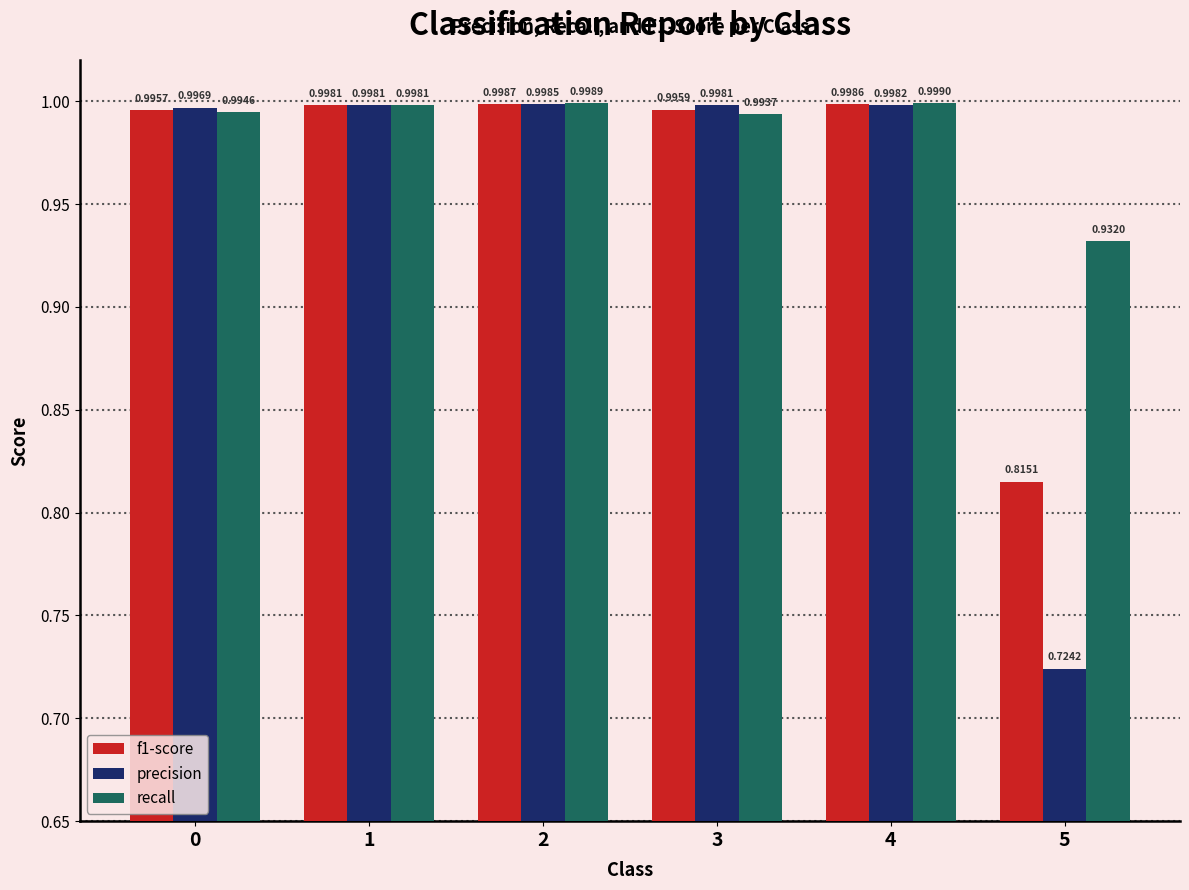

What is the sum of the f1-score values at 1 and 5?

1.8